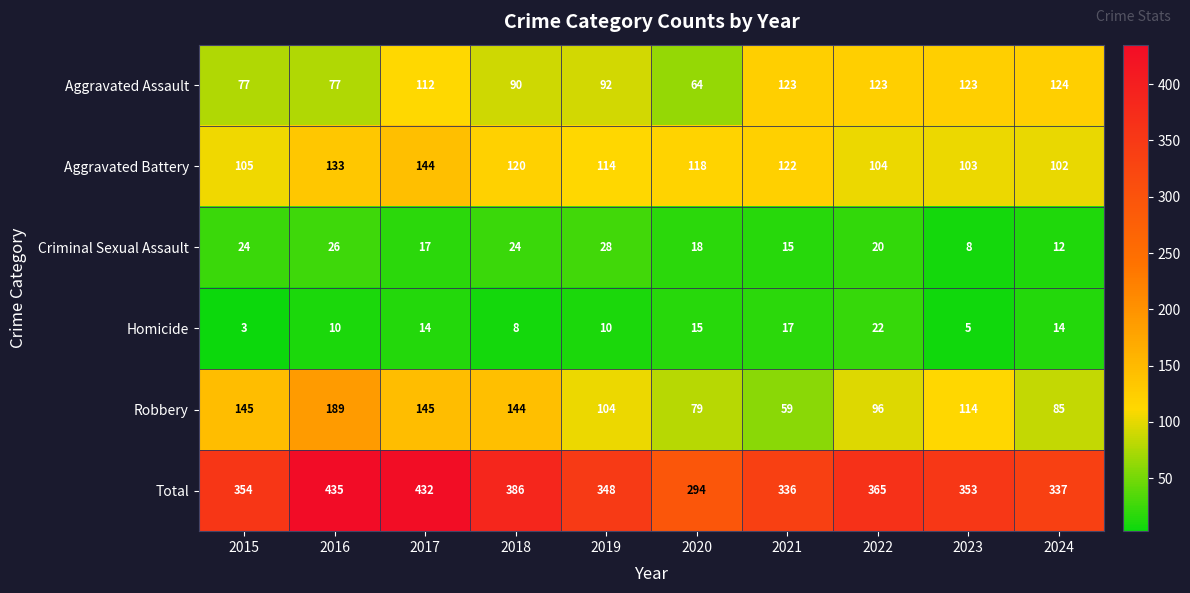

Is it true that Robbery equals 215 at 2018?

False